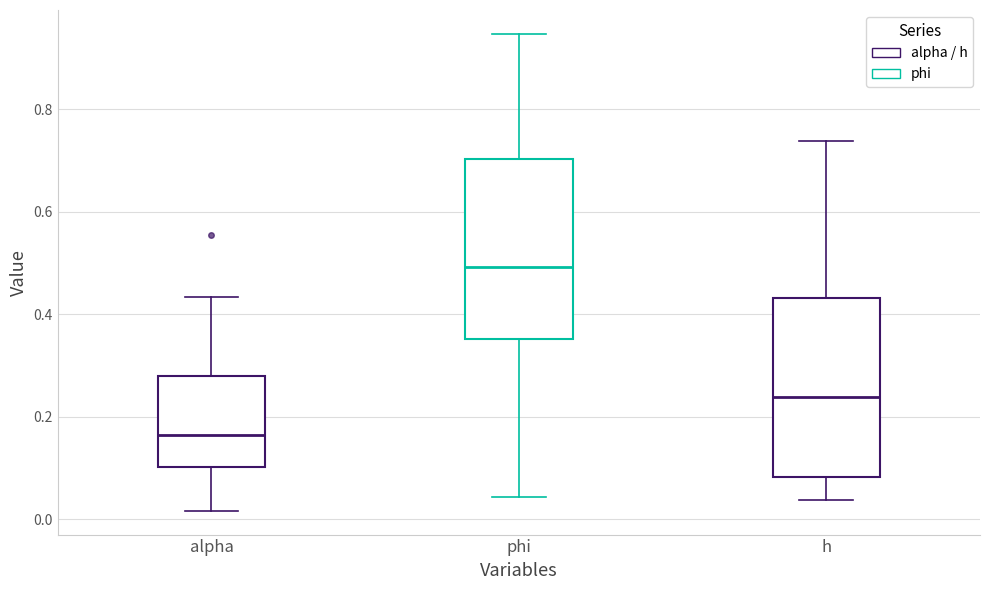

Reading left to right, read every box against the y-axis: the position of its median line, the range the box covers, and the ends of its whiskers. The values are not printed on the chart, so give them approximately, as read against the axis.

alpha: median 0.16, box 0.10 to 0.28, whiskers 0.02 to 0.44
phi: median 0.50, box 0.36 to 0.70, whiskers 0.04 to 0.94
h: median 0.24, box 0.08 to 0.44, whiskers 0.04 to 0.74